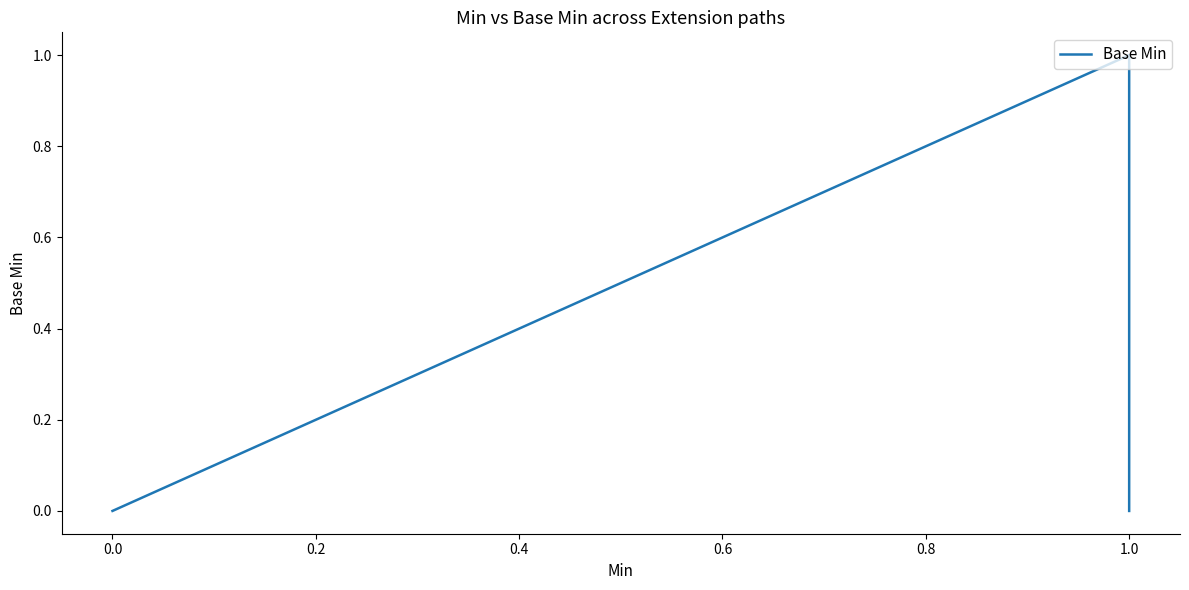

Count the number of data series in this chart.

1